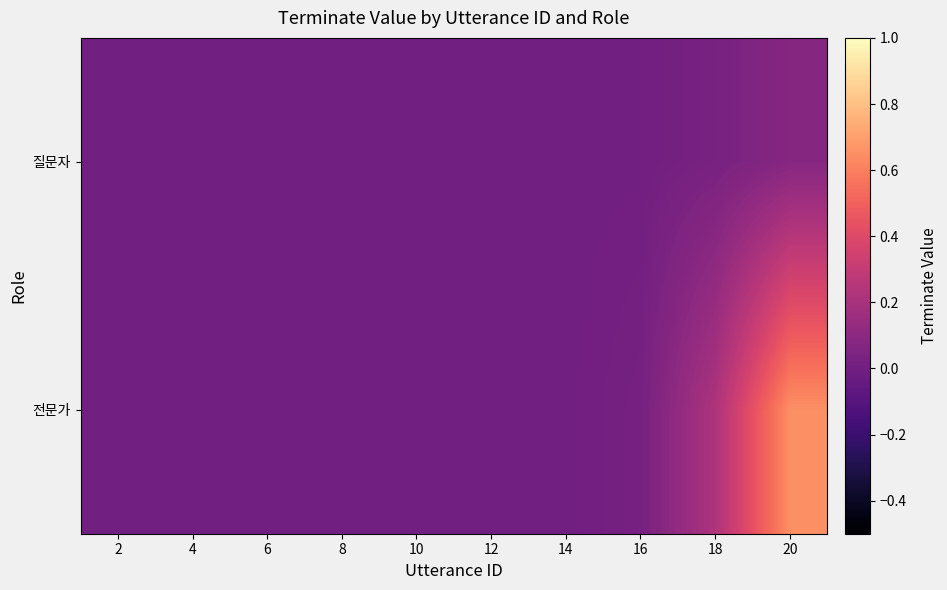

Which has a higher value, 20 or 16?

20